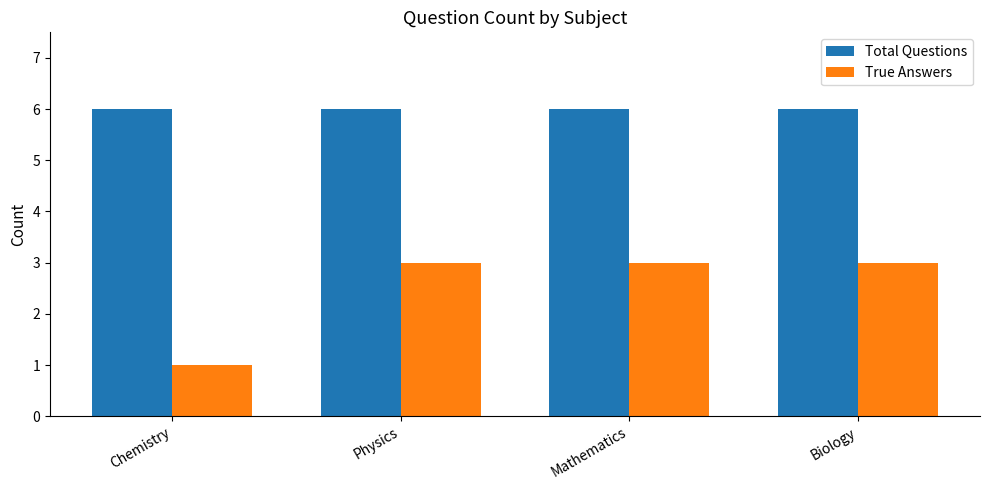

Does the chart contain any negative values?

No